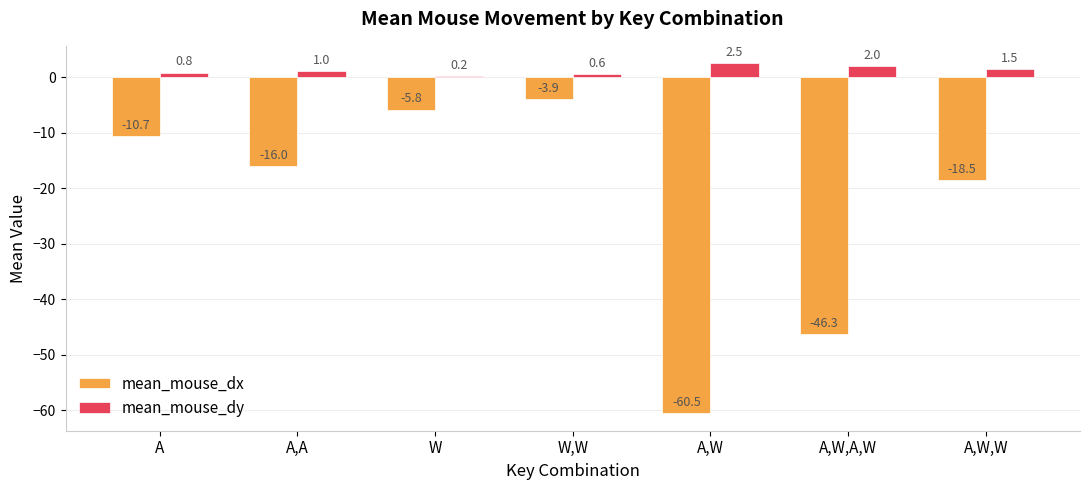

What are all the series names shown in the legend?

mean_mouse_dx, mean_mouse_dy